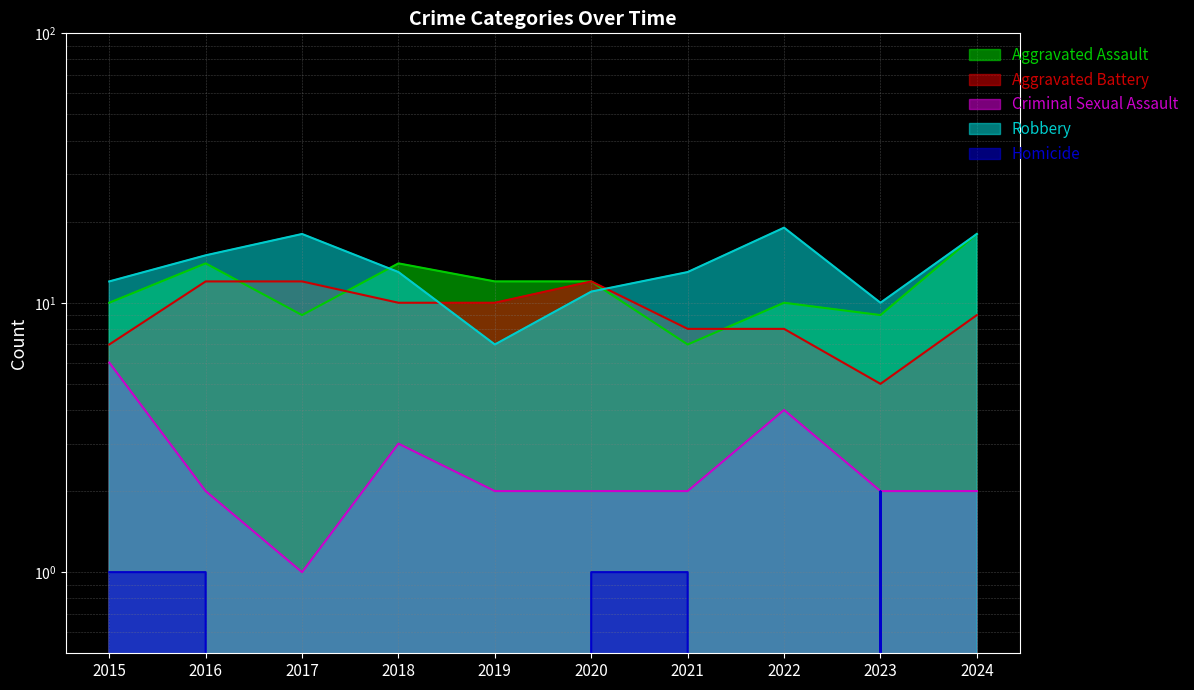

Reading left to right, extract all data points from this chart.

Aggravated Assault: 2015=10	2016=14	2017=9	2018=14	2019=12	2020=12	2021=7	2022=10	2023=9	2024=18
Aggravated Battery: 2015=7	2016=12	2017=12	2018=10	2019=10	2020=12	2021=8	2022=8	2023=5	2024=9
Criminal Sexual Assault: 2015=6	2016=2	2017=1	2018=3	2019=2	2020=2	2021=2	2022=4	2023=2	2024=2
Robbery: 2015=12	2016=15	2017=18	2018=13	2019=7	2020=11	2021=13	2022=19	2023=10	2024=18
Homicide: 2015=1	2016=1	2017=0	2018=0	2019=0	2020=1	2021=1	2022=0	2023=2	2024=0